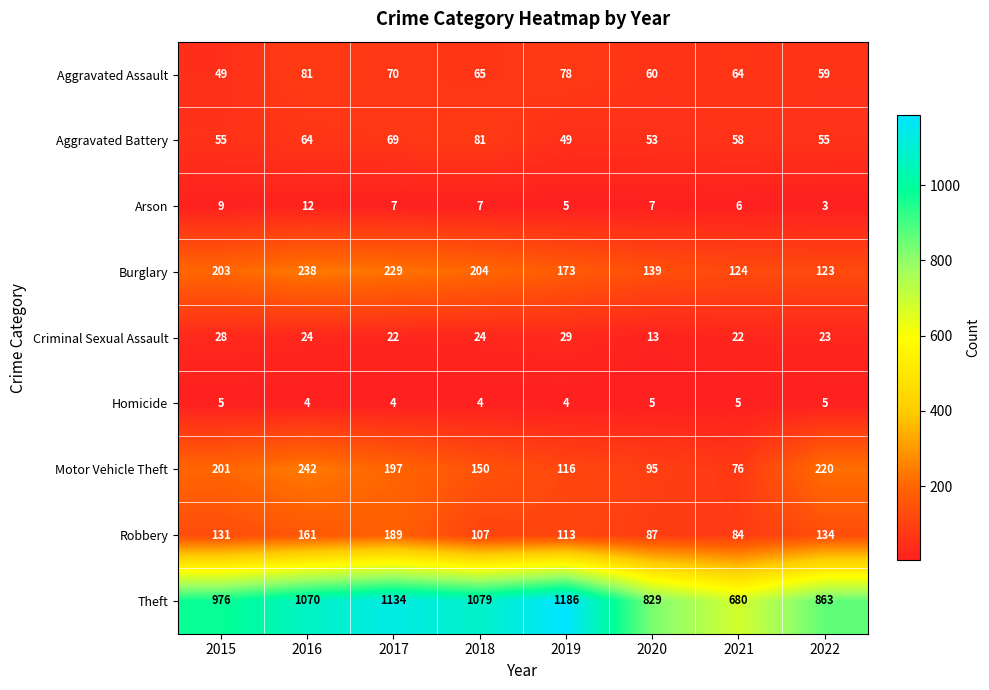

The Motor Vehicle Theft series shows 18 at 2021. True or false?

False